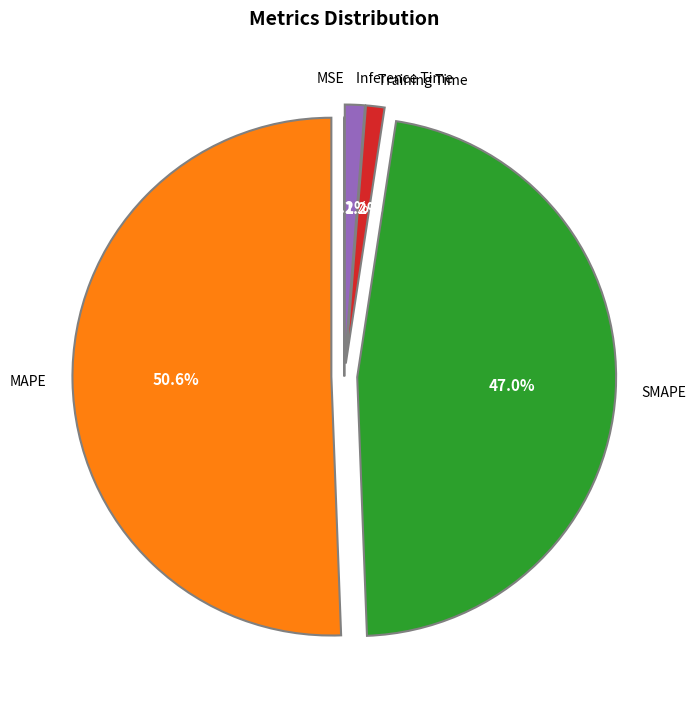

Which slice is the largest?

MAPE